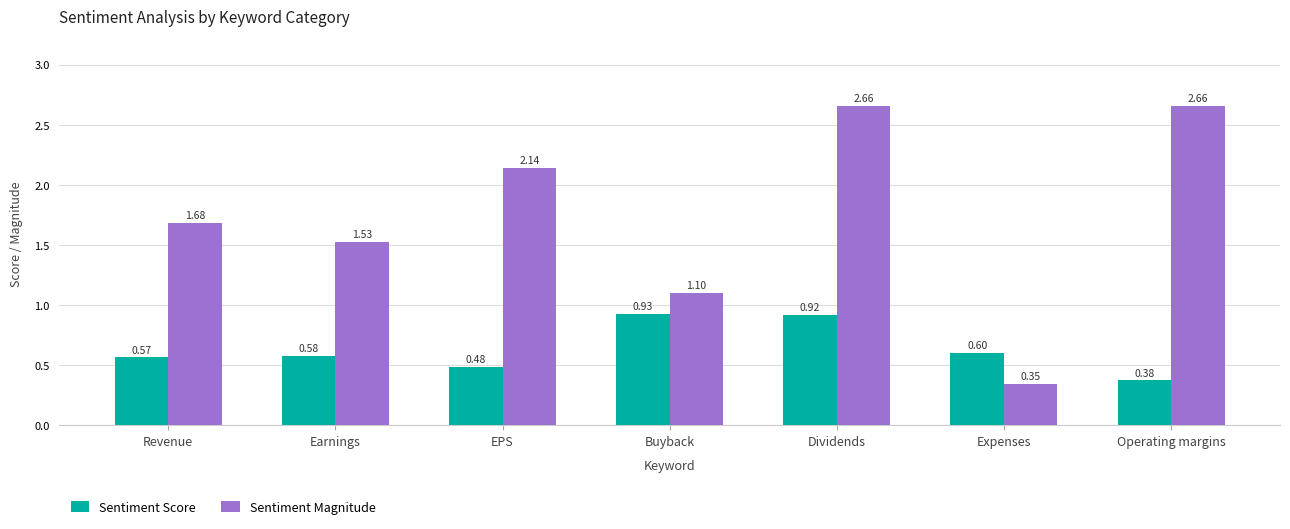

Is the value of Sentiment Magnitude at Operating margins greater than the value of Sentiment Score at Revenue?

Yes